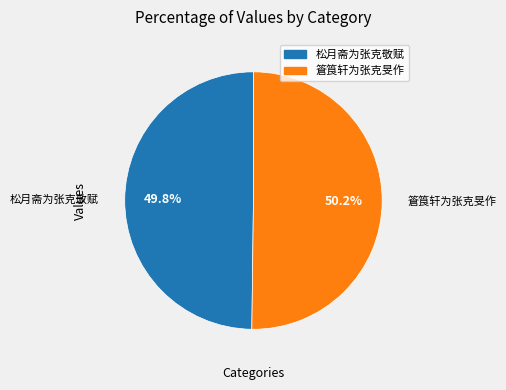

How much of the chart is everything except 篬筤轩为张克旻作?

49.8%